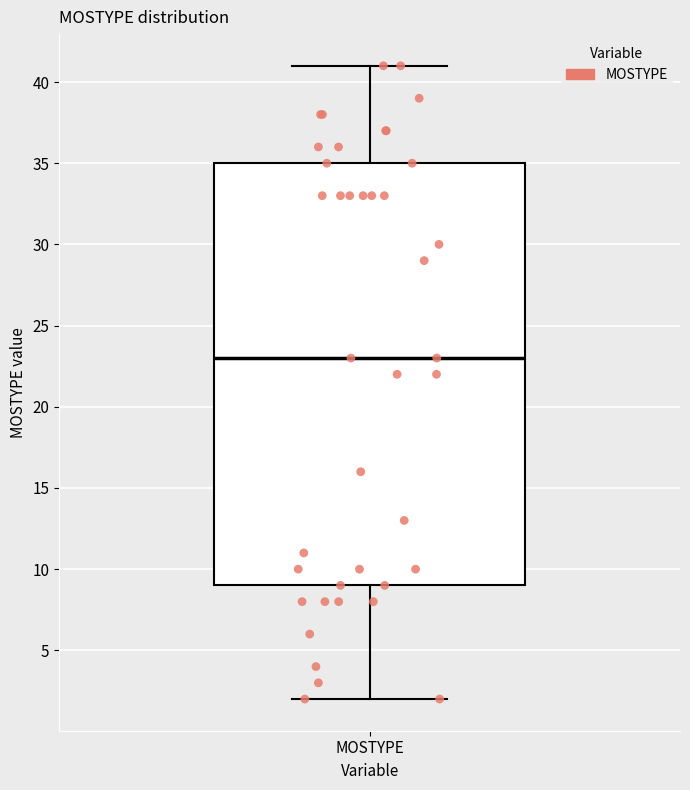

Read this box plot against the y-axis: the position of the median line, the range covered by the box, and the ends of both whiskers. The values are not printed on the chart, so give them approximately, as read against the axis.

median 23, box 9 to 35, whiskers 2 to 41